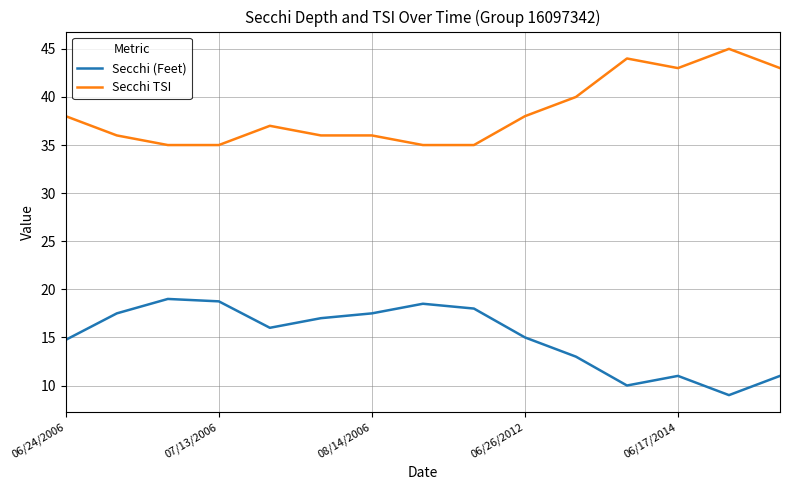

List the series in order of their overall mean, highest first.

Secchi TSI, Secchi (Feet)